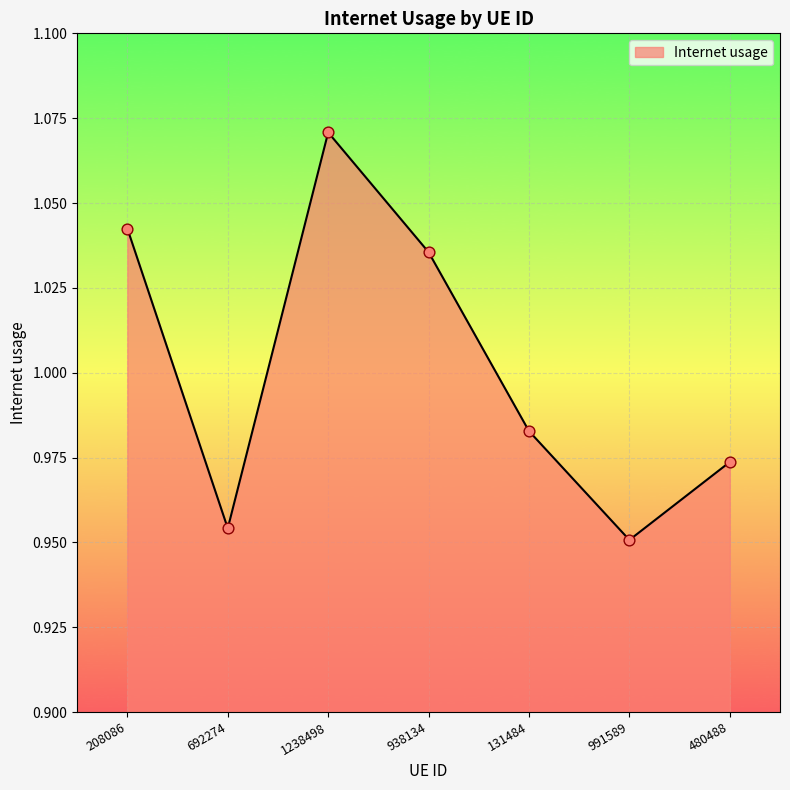

What is the change in value from 208086 to 692274?

-0.1